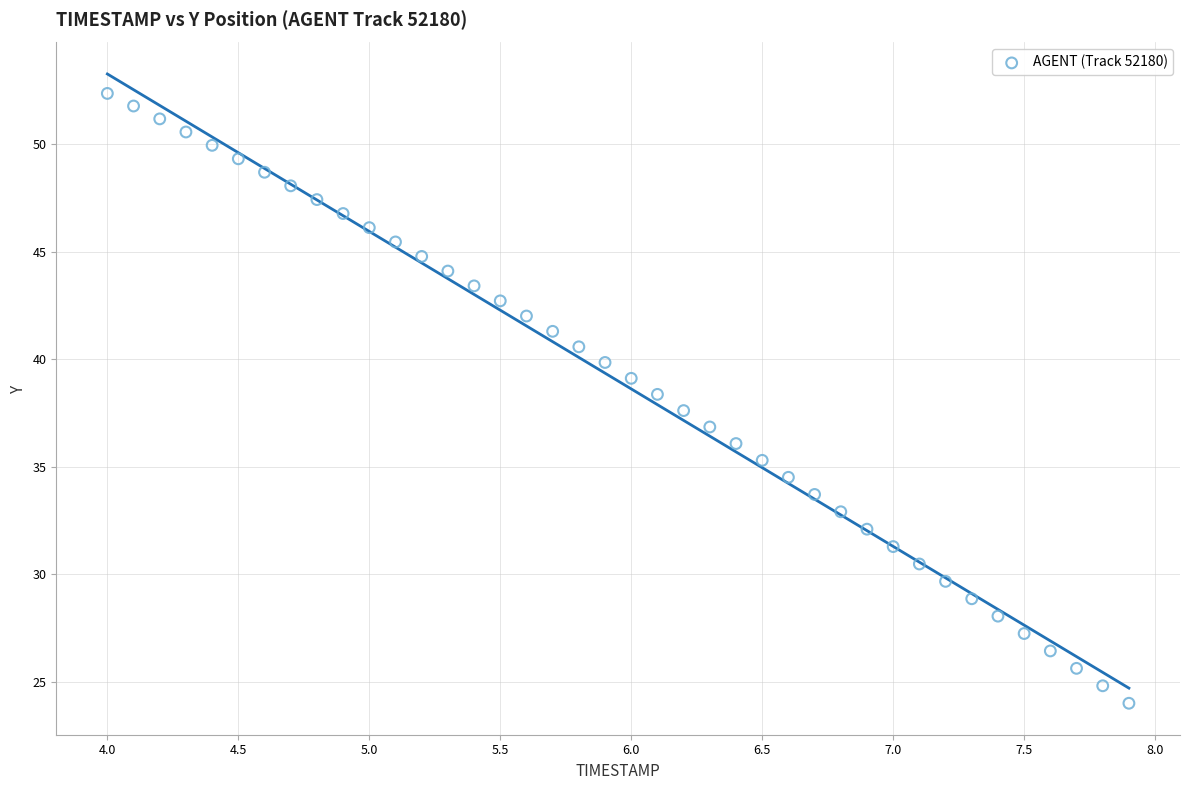

What is the range of X values (max minus min)?

3.9